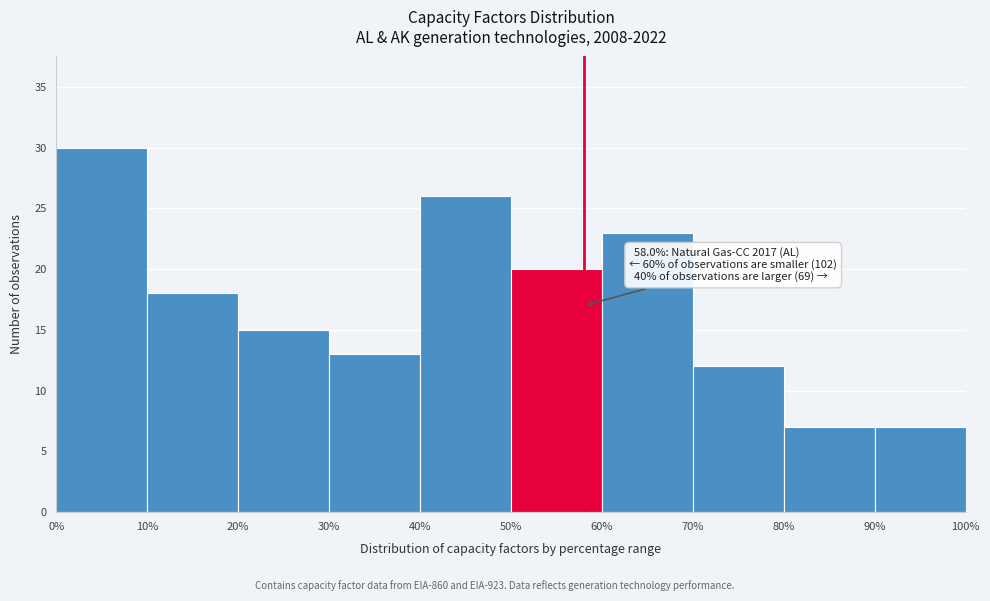

Which range on the x-axis has the tallest bar?

0% to 10%